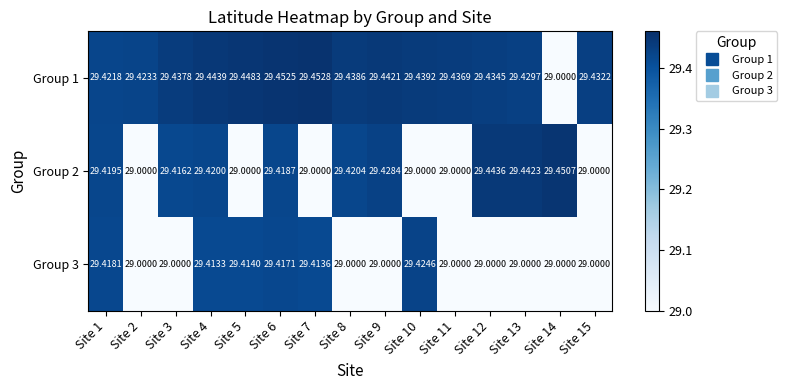

Is the value of Group 1 at Site 15 greater than the value of Group 3 at Site 4?

Yes